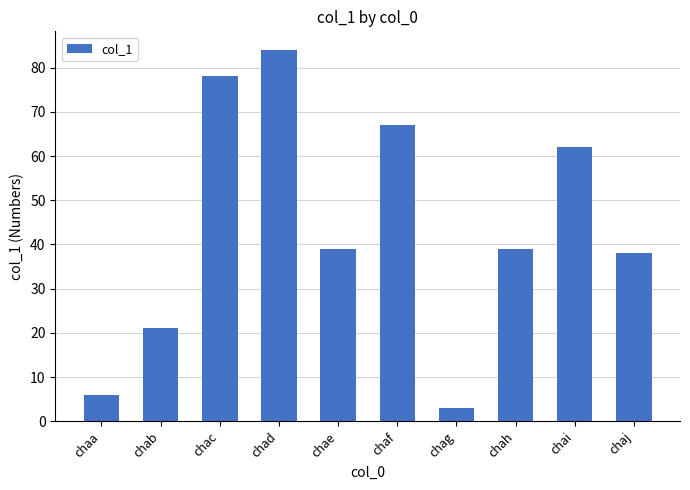

True or false: the data shows 38 at chaj.

True